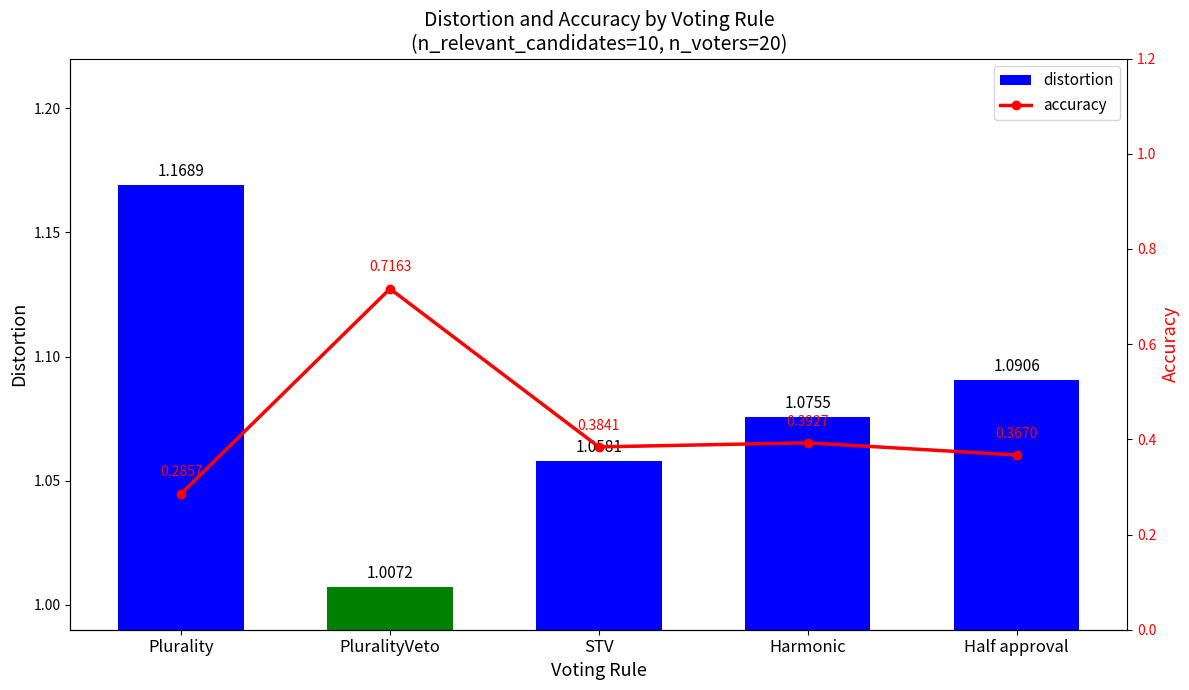

At which label is accuracy closest to 0?

Plurality